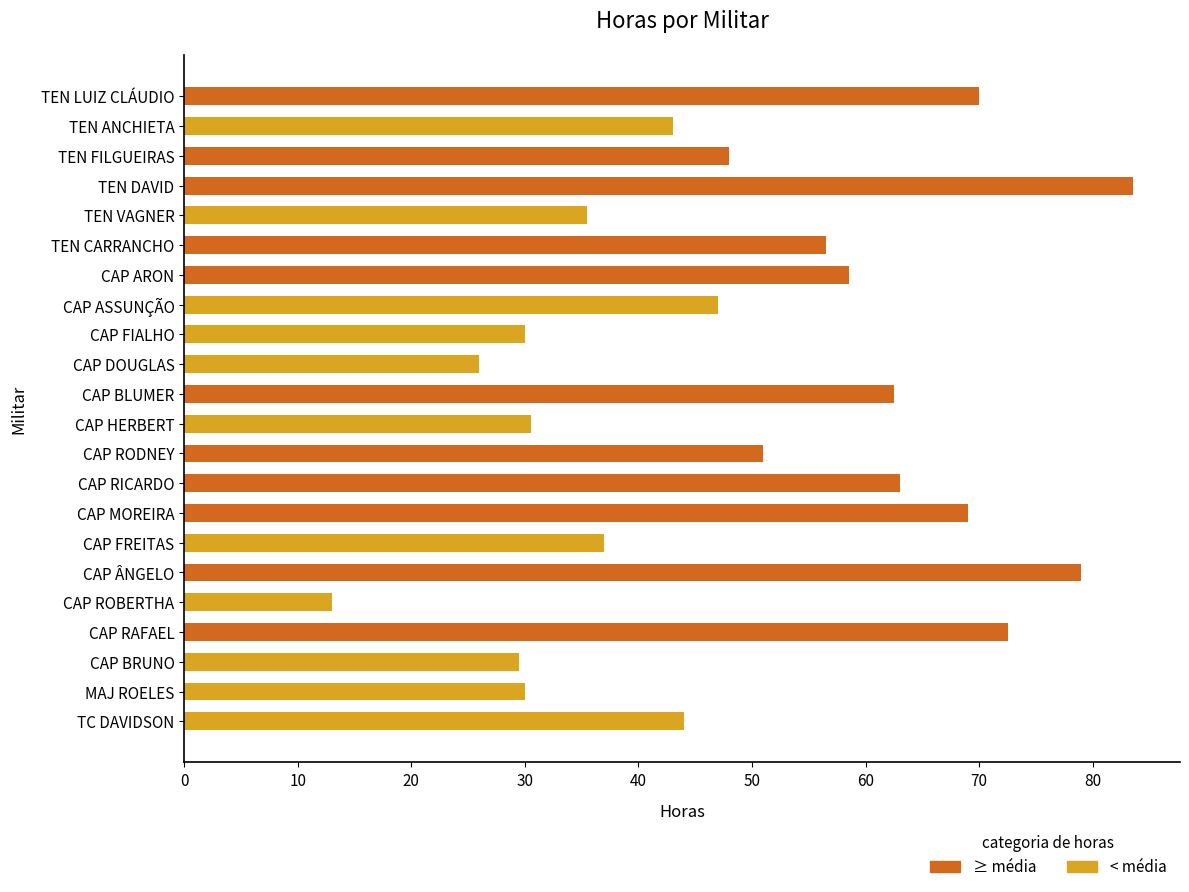

The Acima da média series shows 98.5 at CAP ARON. True or false?

False